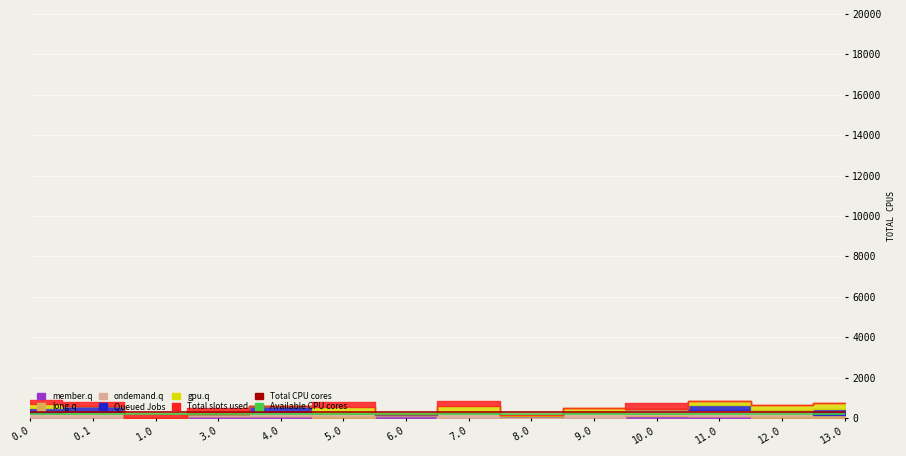

The value of Available CPU cores at 0.0 is 200. True or false?

True